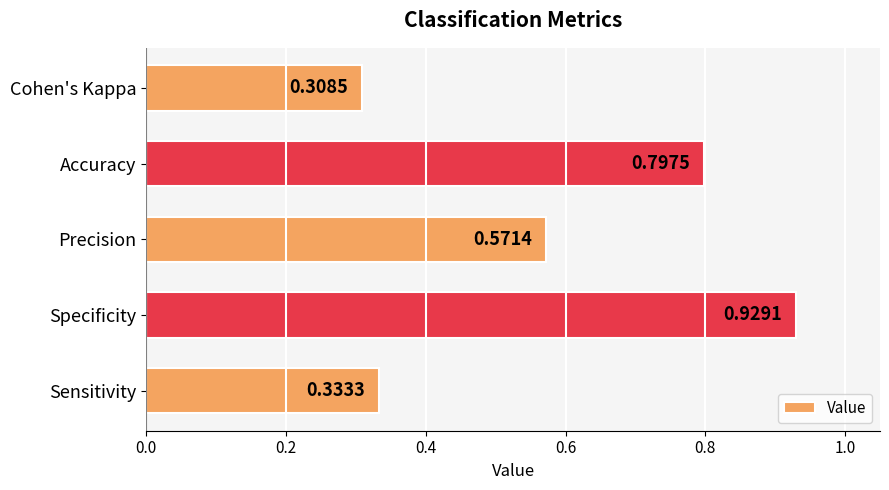

Which label corresponds to the smallest value in the chart?

Cohen's Kappa